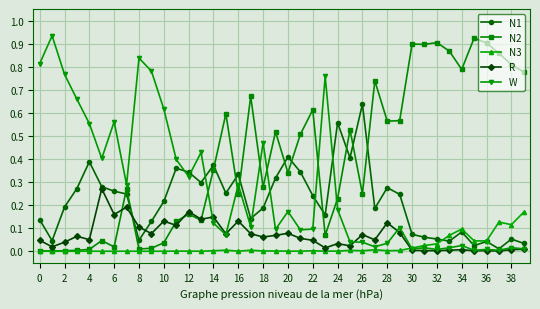

True or false: N3 has more than 2 interior local peaks.

True